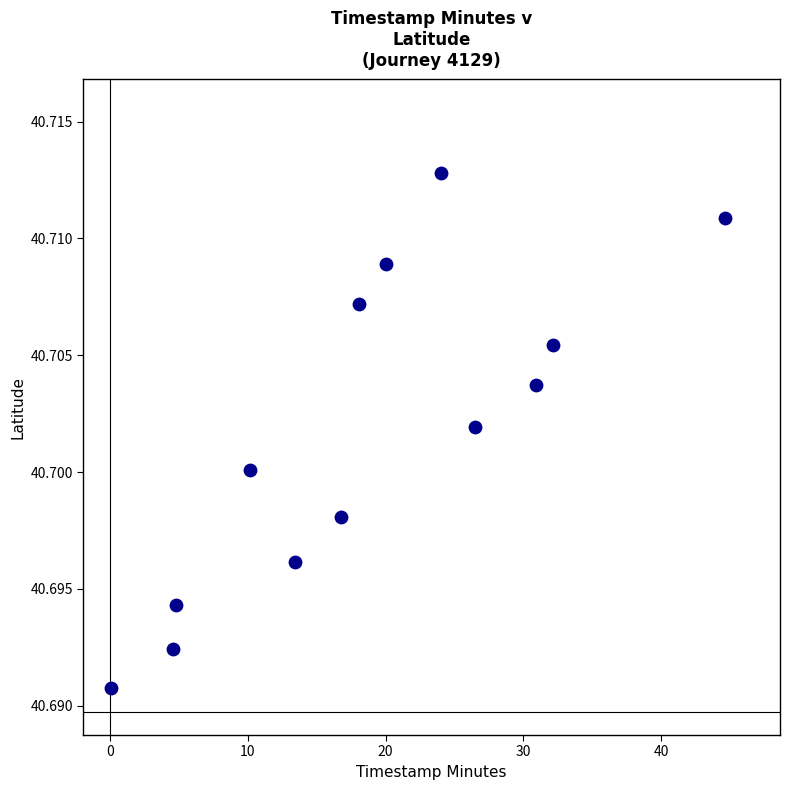

What is the range of X values (max minus min)?

44.5